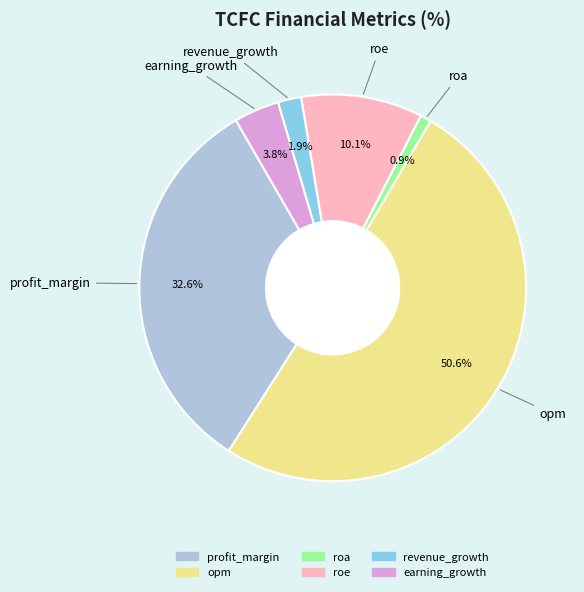

How many segments does this pie chart have?

6